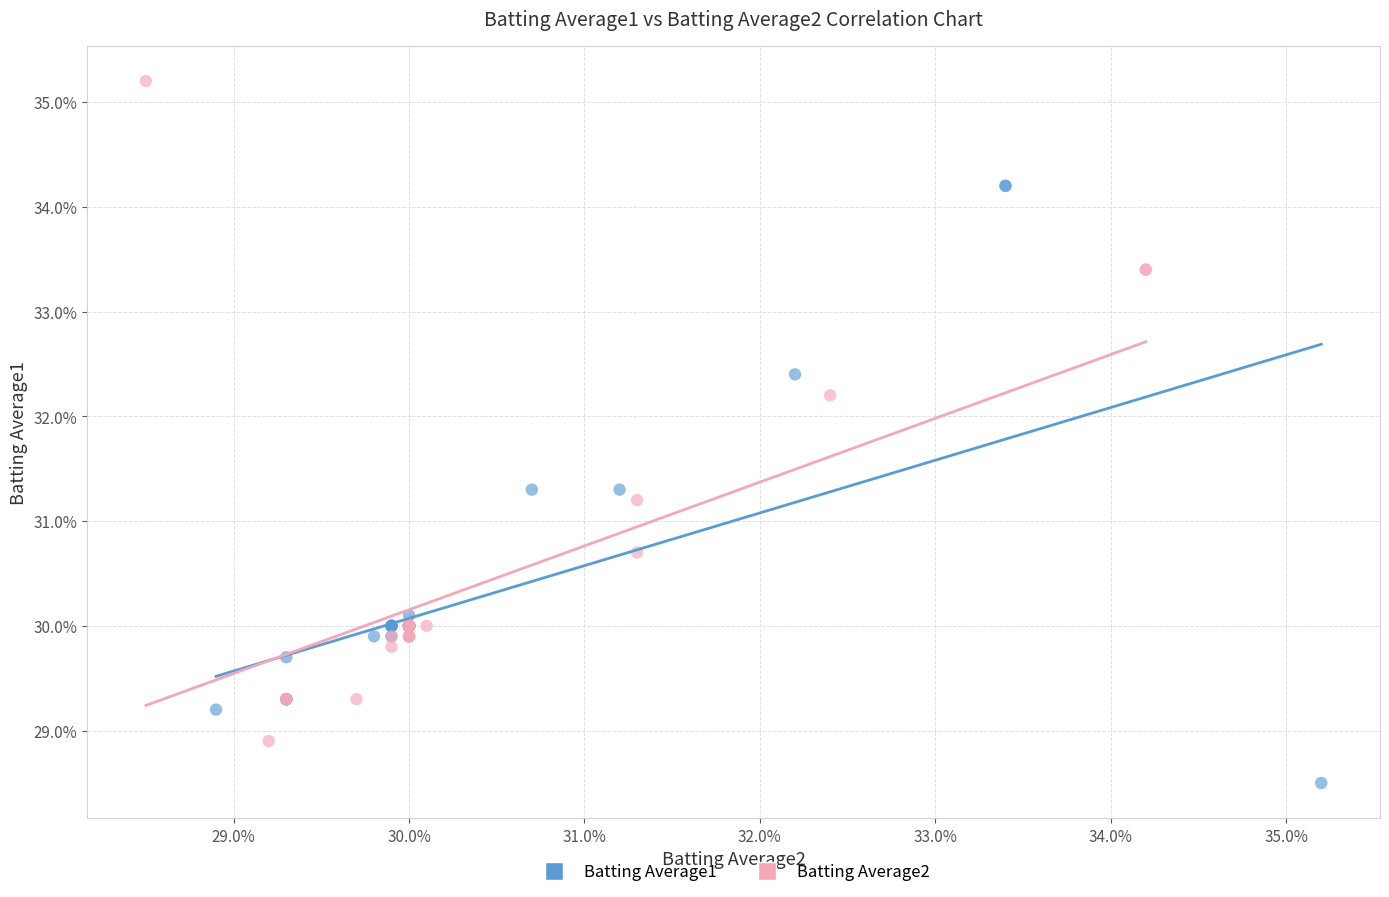

What are all the series names shown in the legend?

Batting Average1, Batting Average2